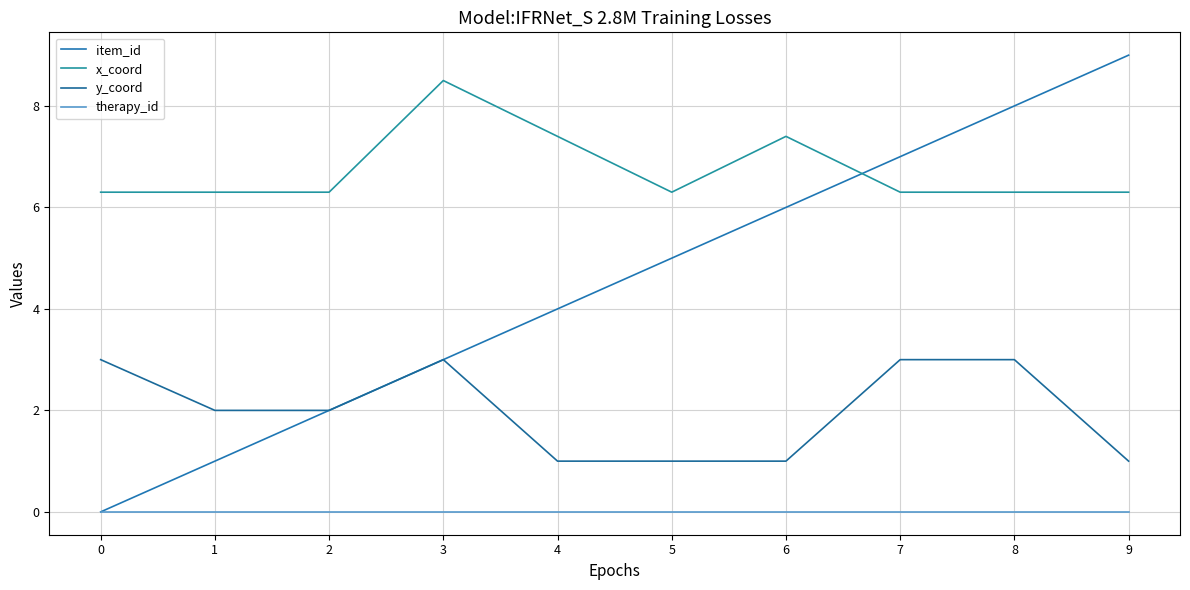

What is the difference between the item_id values at 2 and 9?

7.0